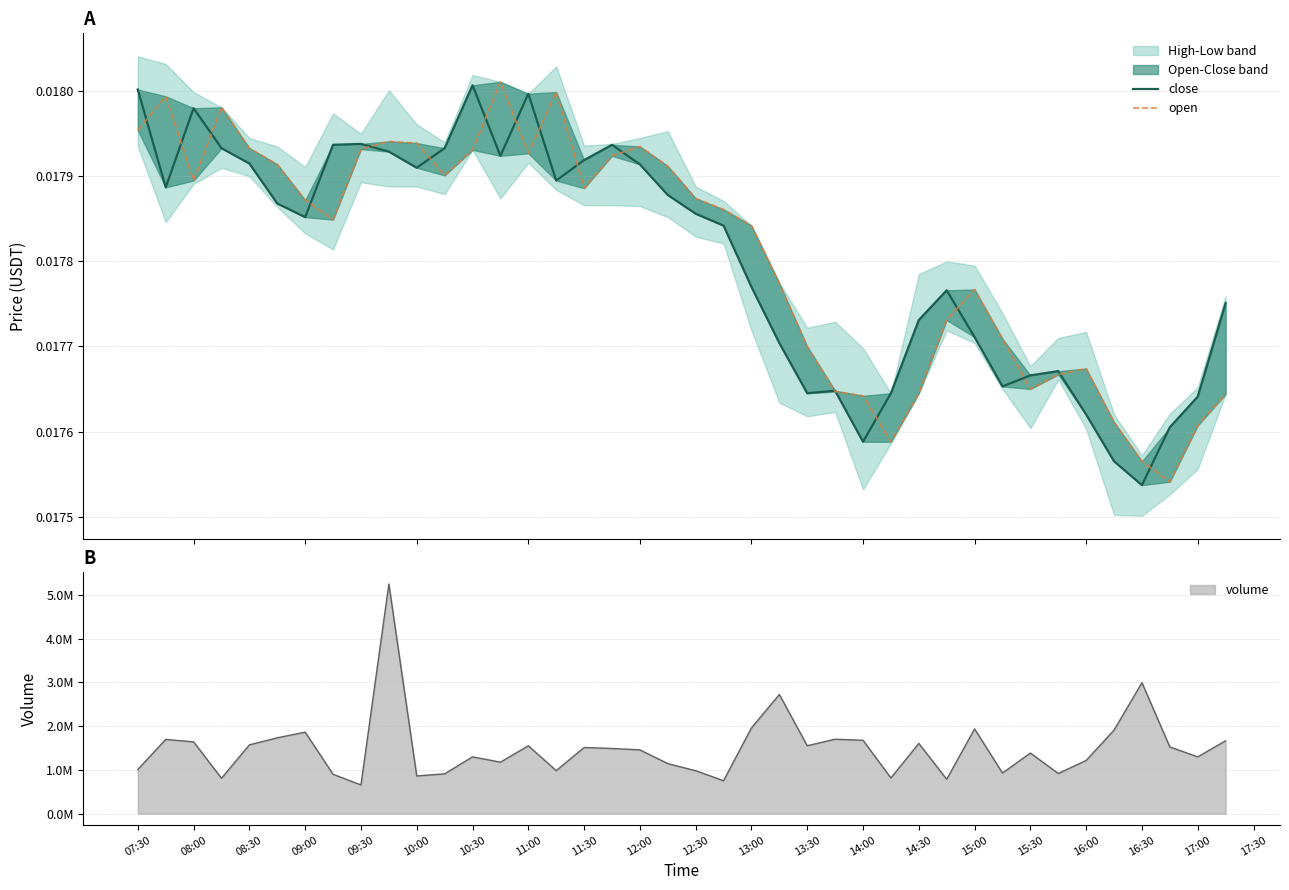

Rank the series by their maximum value, from lowest to highest.

close, open